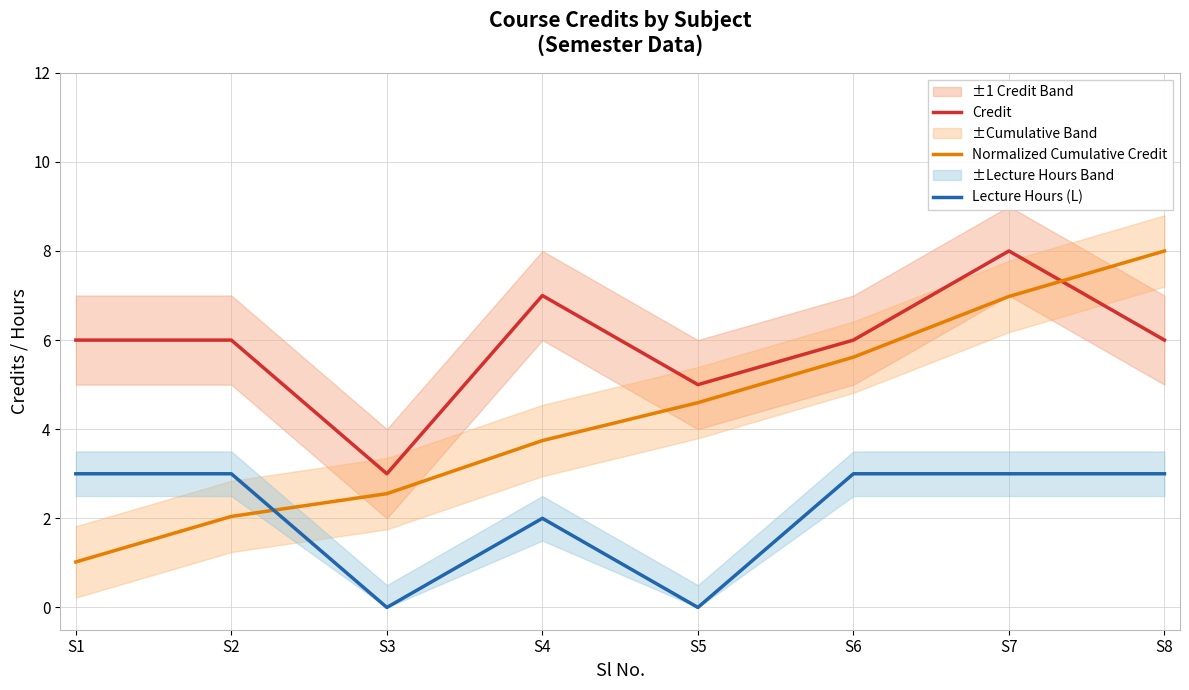

The Credit series shows 6.0 at S1. True or false?

True